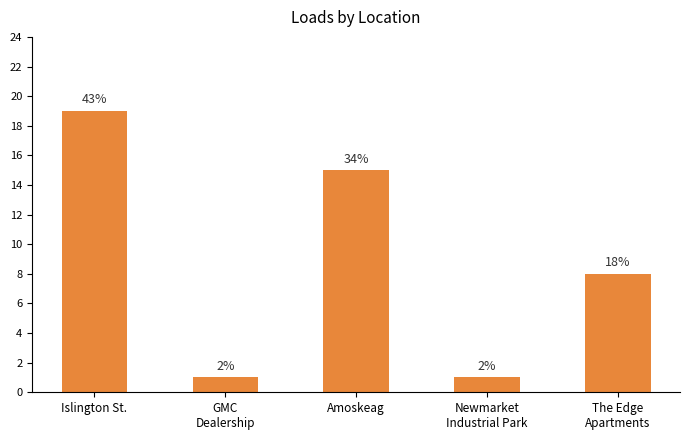

The chart shows a value of 2 at Newmarket
Industrial Park. True or false?

False